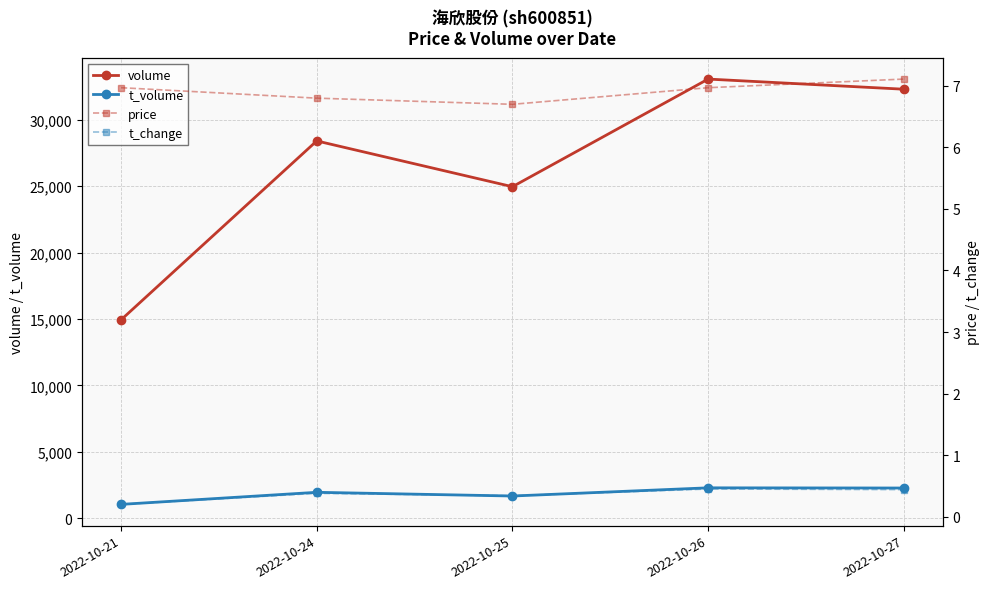

What is the sum of the t_volume values at 2022-10-26 and 2022-10-21?

3342